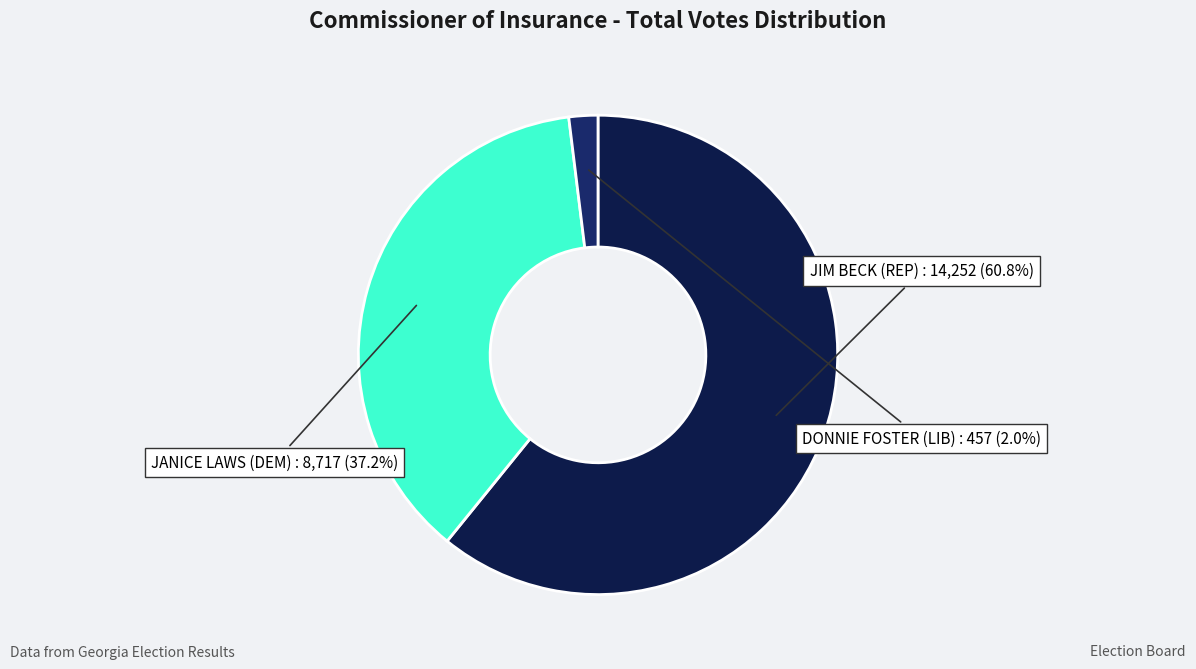

How many segments does this pie chart have?

3